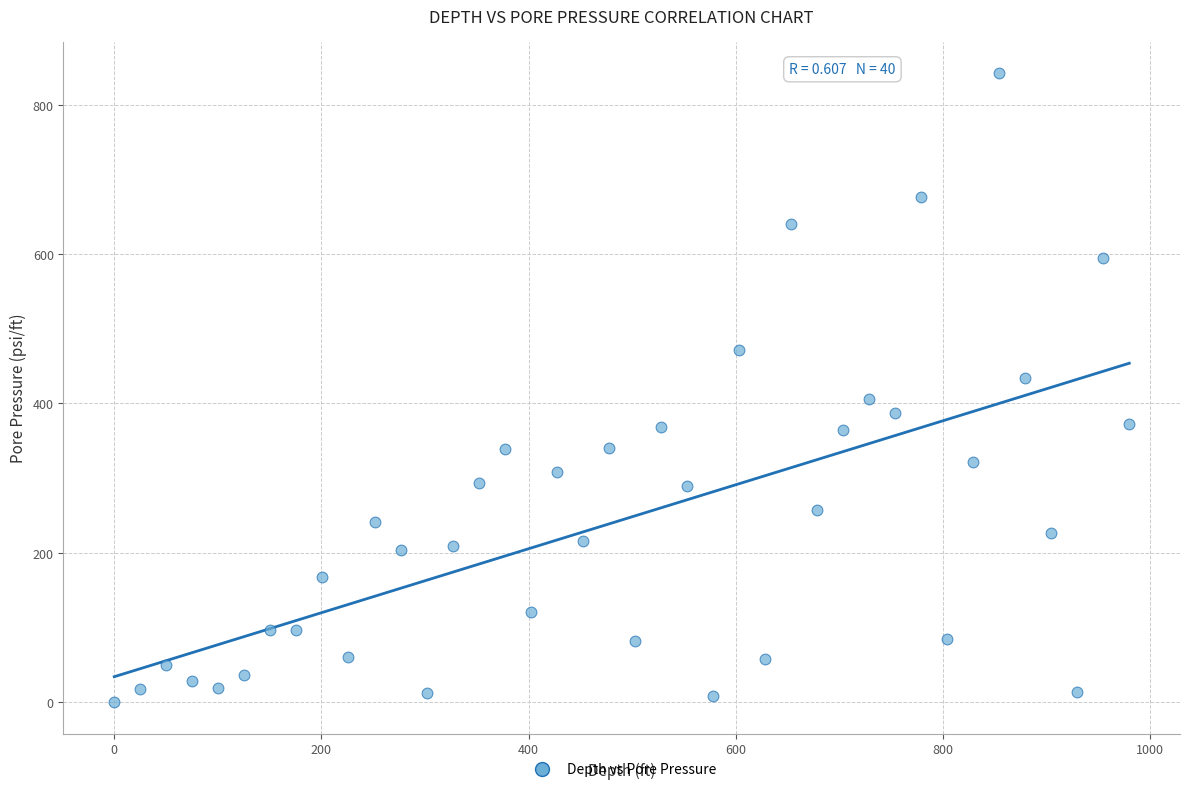

What is the range of Y values (max minus min)?

842.6